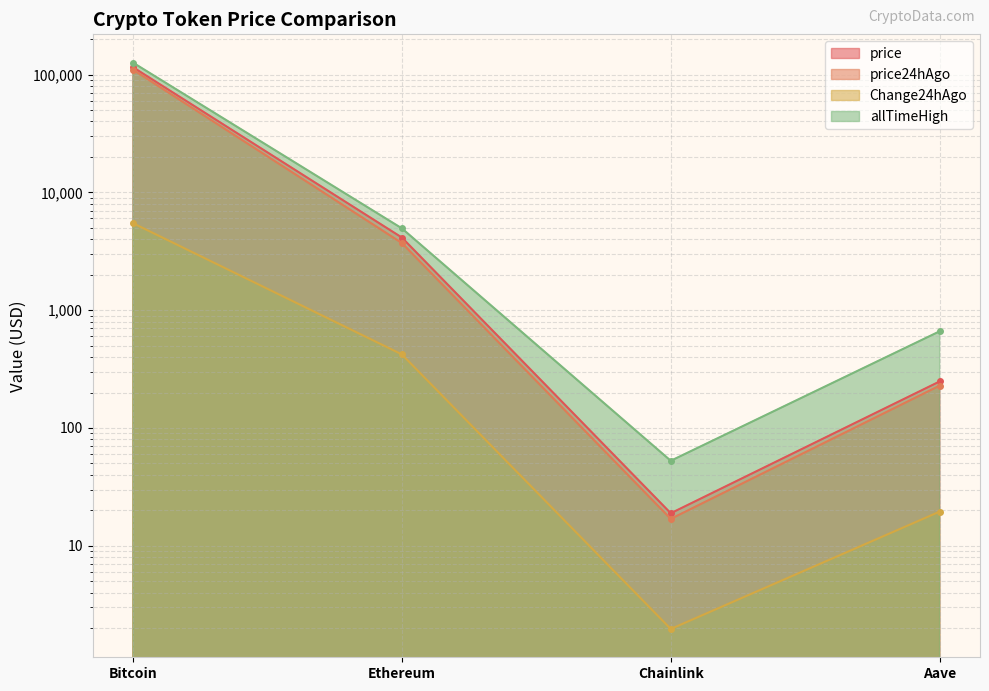

Which category has the highest value across all series?

Bitcoin